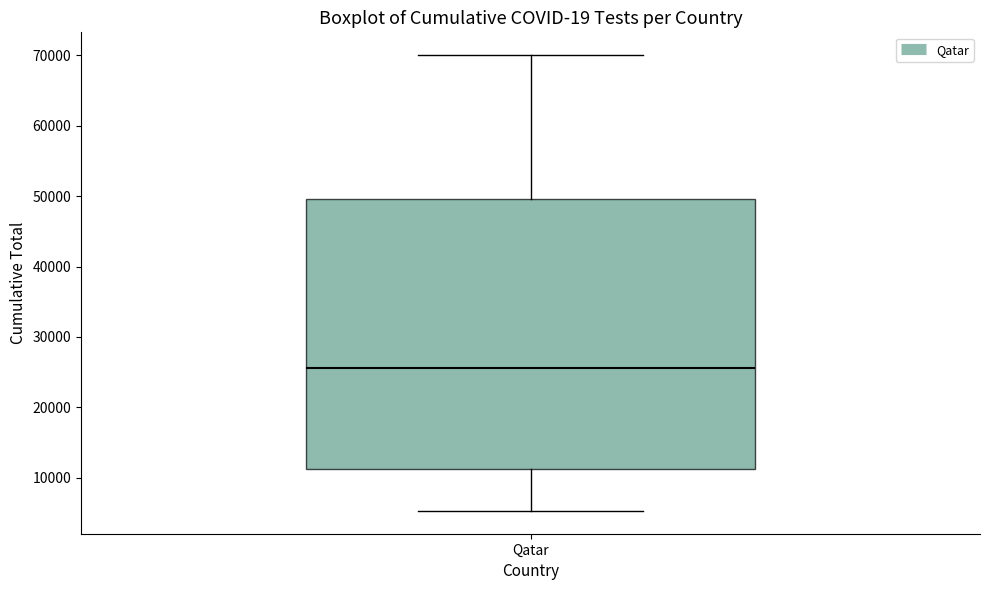

Read this box plot against the y-axis: the position of the median line, the range covered by the box, and the ends of both whiskers. The values are not printed on the chart, so give them approximately, as read against the axis.

median 26000, box 11000 to 50000, whiskers 5000 to 70000